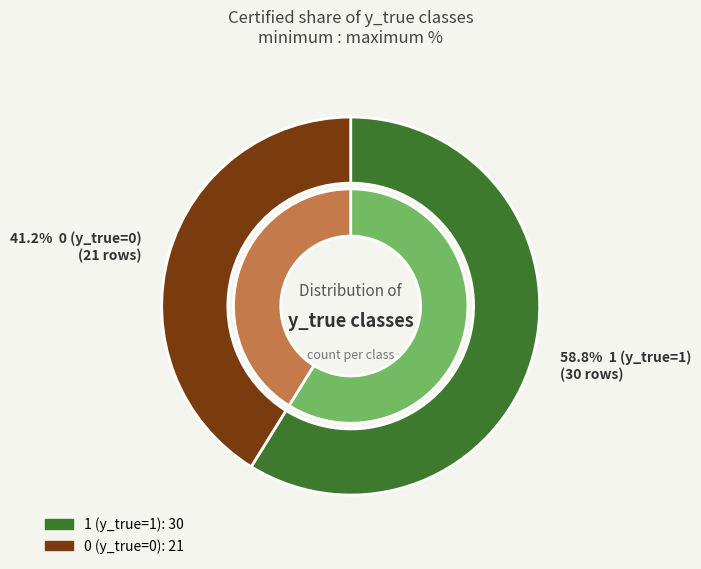

Count the number of slices in the pie.

2